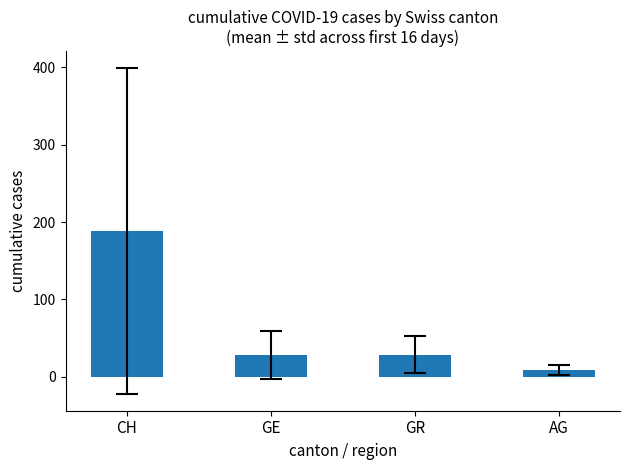

What is the label of the 4th bar from the left?

AG